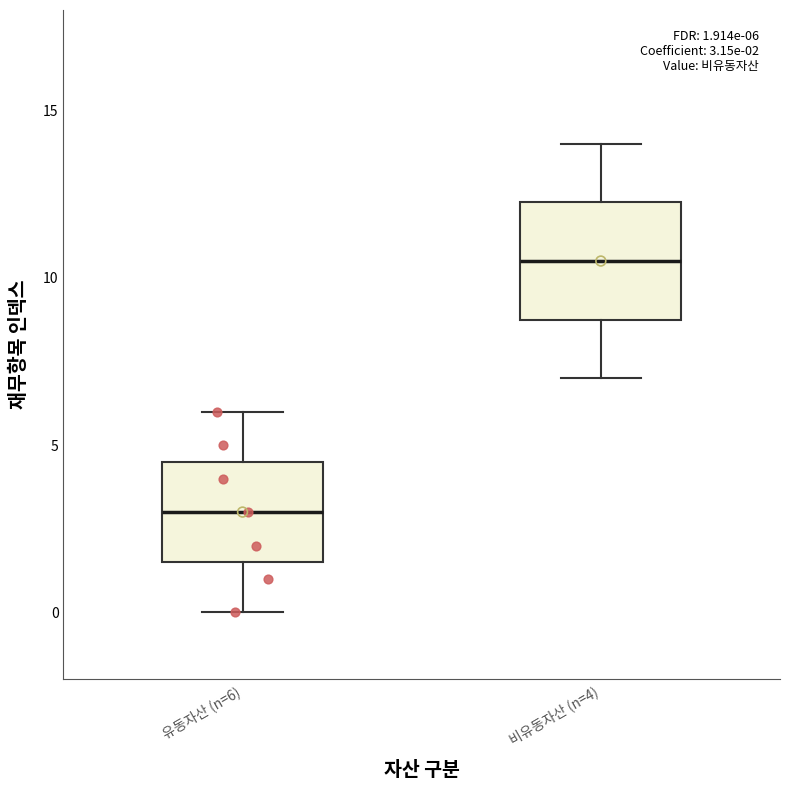

Comparing the boxes themselves (not the whiskers), which one is the tallest?

비유동자산 (n=4)